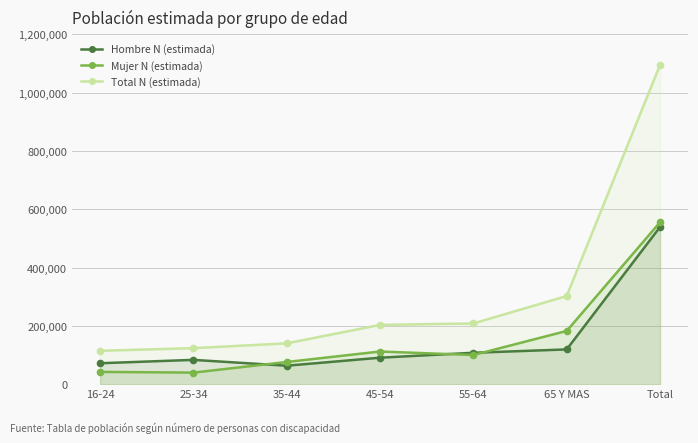

How many lines are shown in the chart?

3